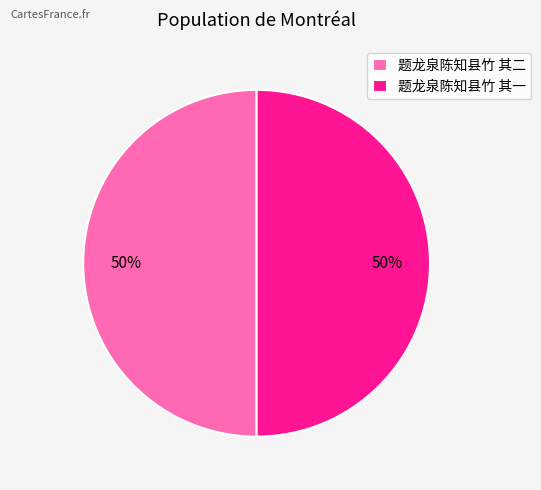

Approximately how many times larger is the value at 题龙泉陈知县竹 其一 compared to 题龙泉陈知县竹 其二?

1.0